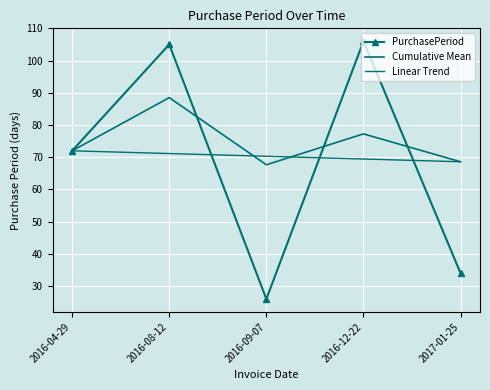

At which category does PurchasePeriod reach its first local peak?

2016-08-12